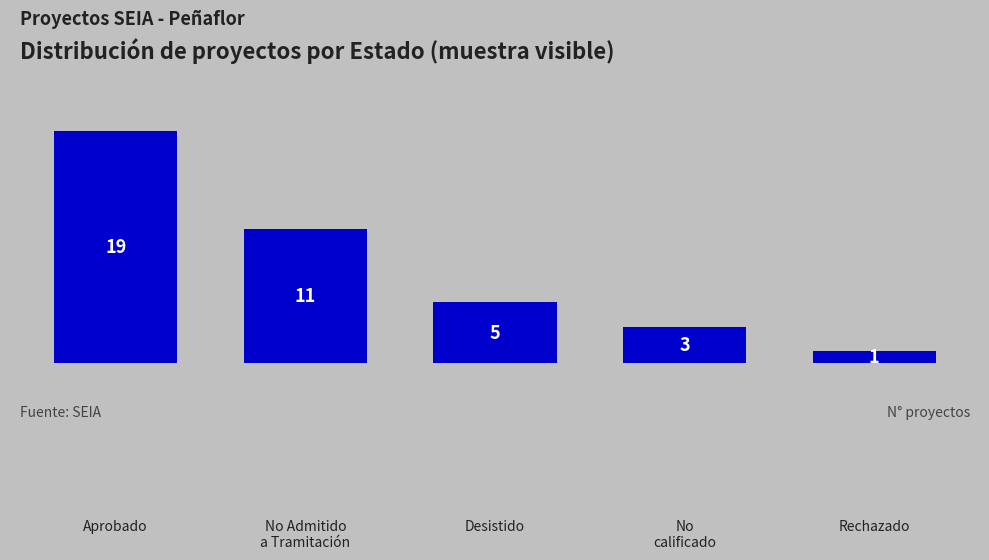

How many bars are there in total?

5